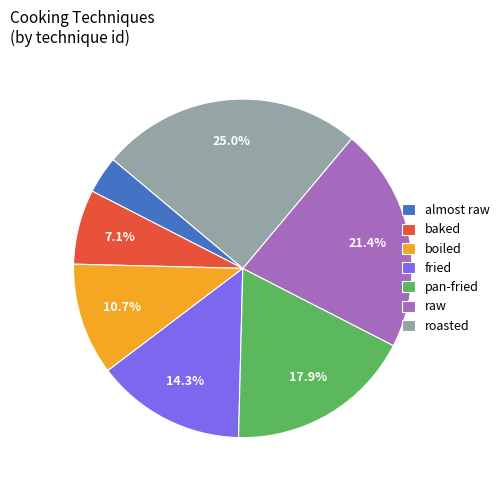

Do baked and pan-fried together represent more than half of the pie?

No